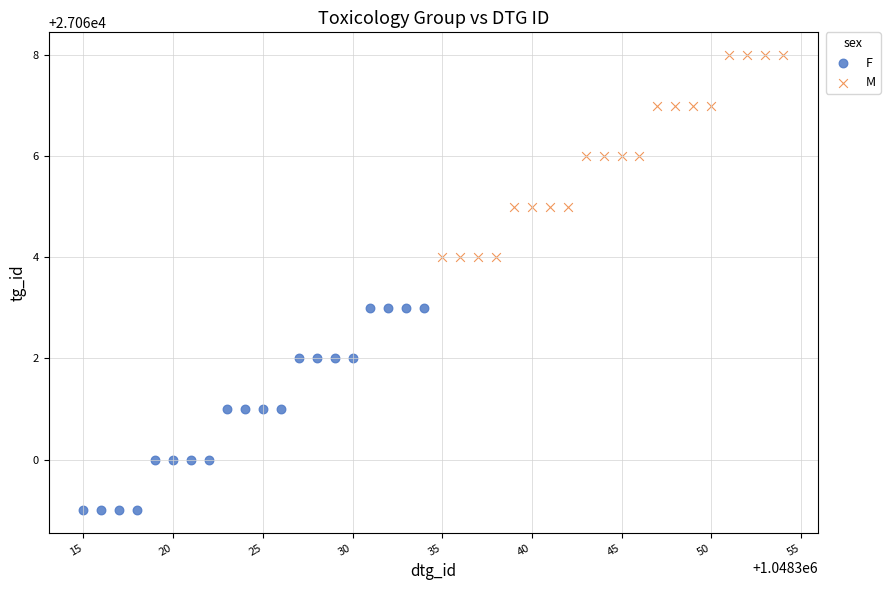

Which series reaches the minimum Y coordinate?

F